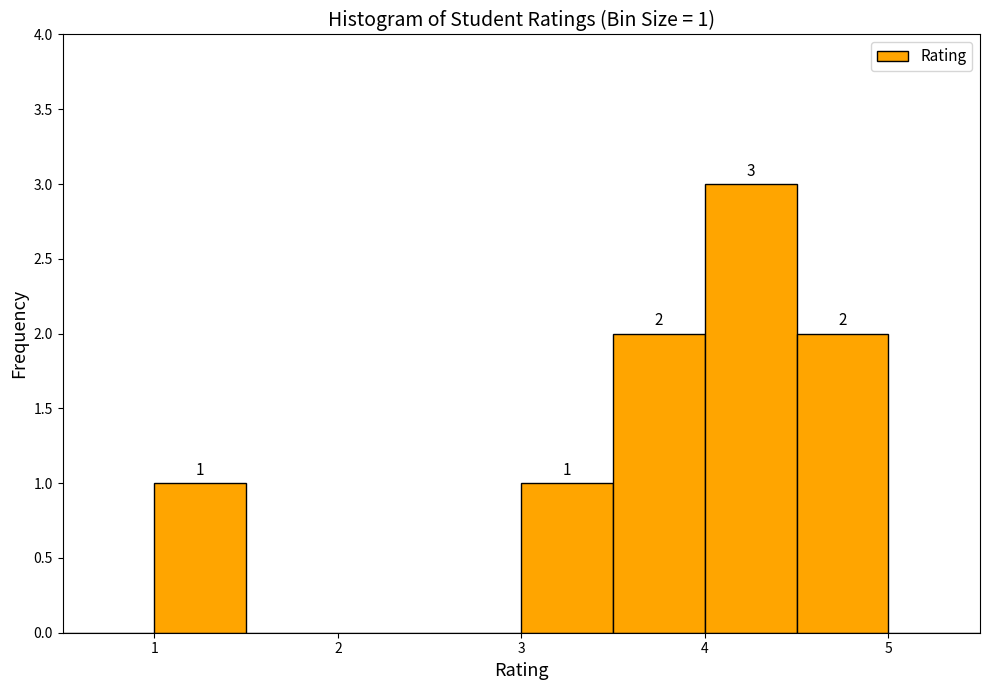

Which range on the x-axis has the tallest bar?

4.0 to 4.5